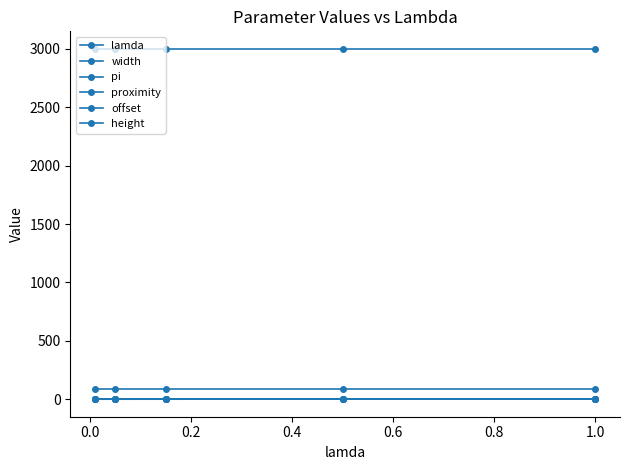

How many distinct data groups are displayed?

6